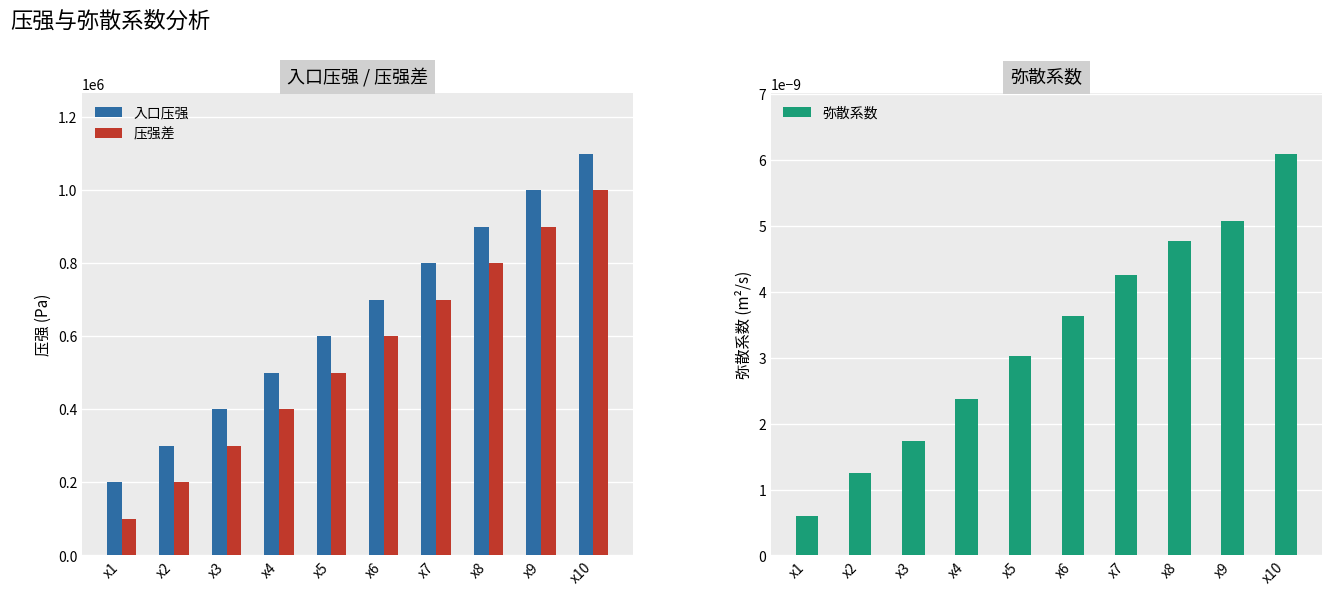

What is the highest value of the 入口压强 series?

1100000